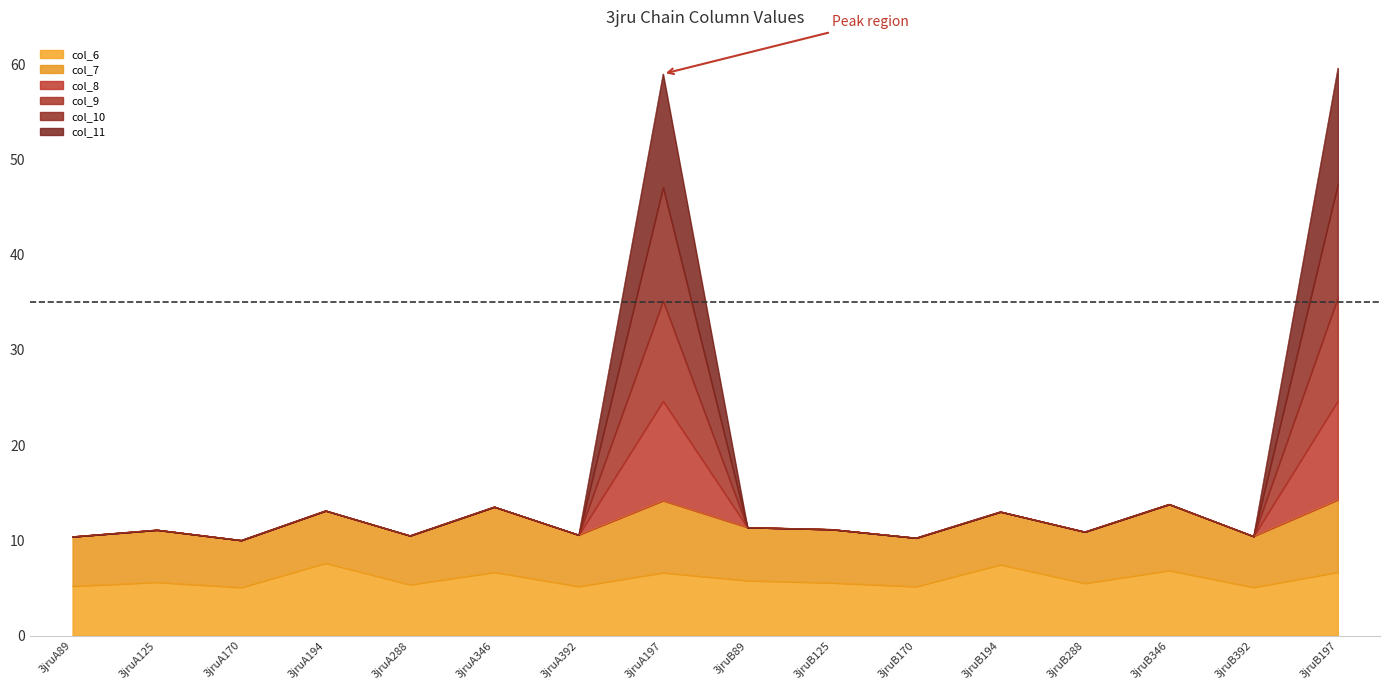

Does the chart display data point markers on the line(s)?

No